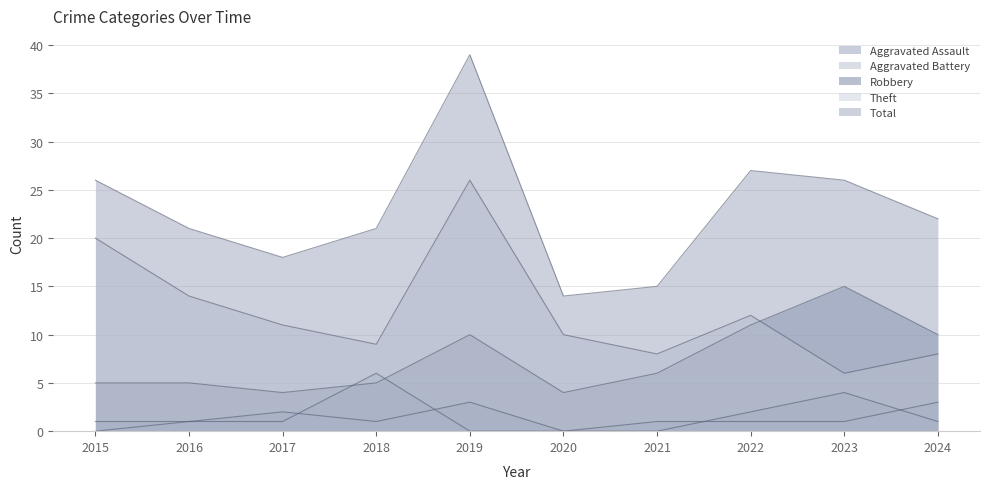

True or false: Total and Aggravated Assault intersect in this chart.

False